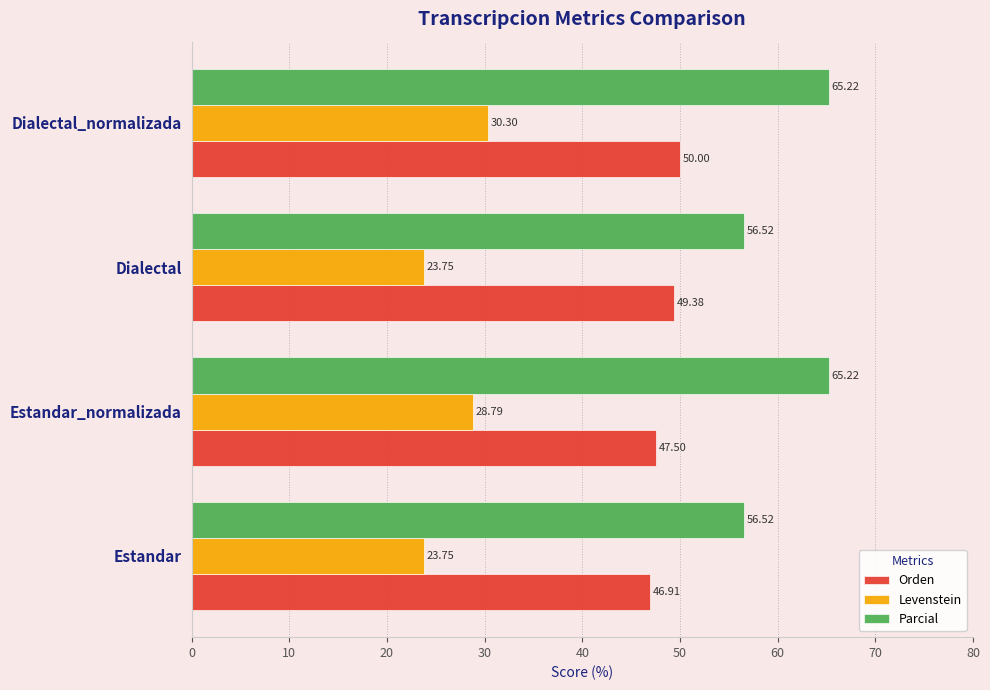

Rank the series at Dialectal_normalizada from lowest to highest value.

Levenstein, Orden, Parcial